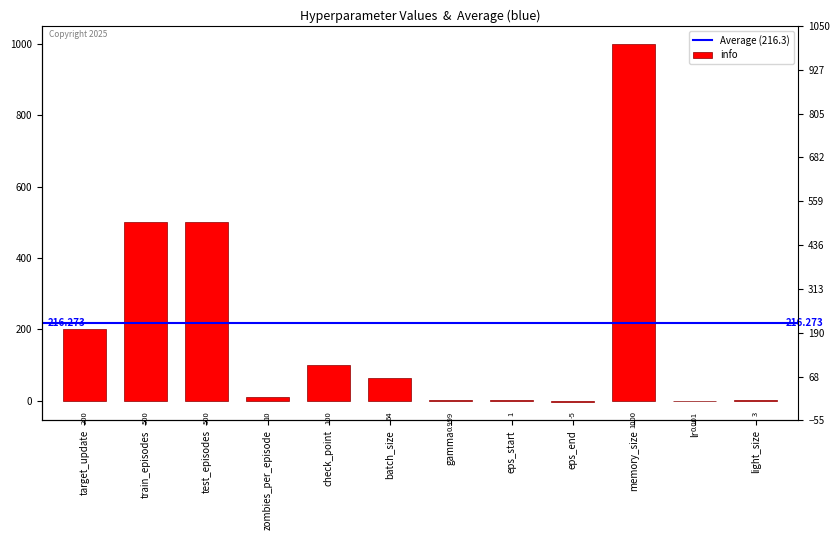

Does the chart contain stacked bars?

No